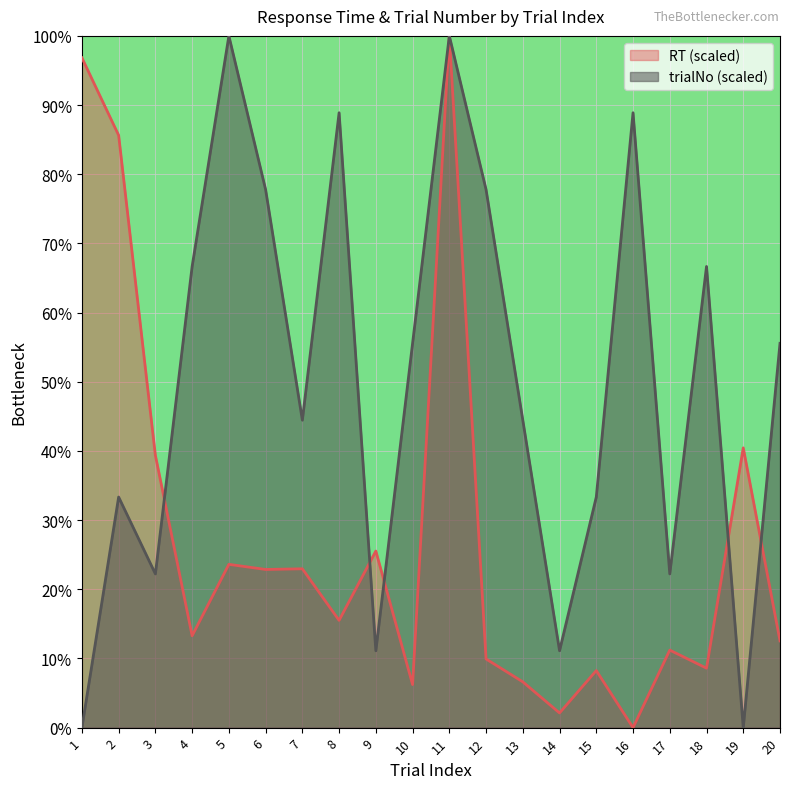

Reading right to left, transcribe all the data shown in this chart.

RT: 12.5	40.4	8.6	11.2	0.0	8.2	2.1	6.6	9.9	100.0	6.2	25.5	15.5	23.0	22.9	23.6	13.3	39.4	85.6	96.8
trialNo: 55.6	0.0	66.7	22.2	88.9	33.3	11.1	44.4	77.8	100.0	55.6	11.1	88.9	44.4	77.8	100.0	66.7	22.2	33.3	0.0